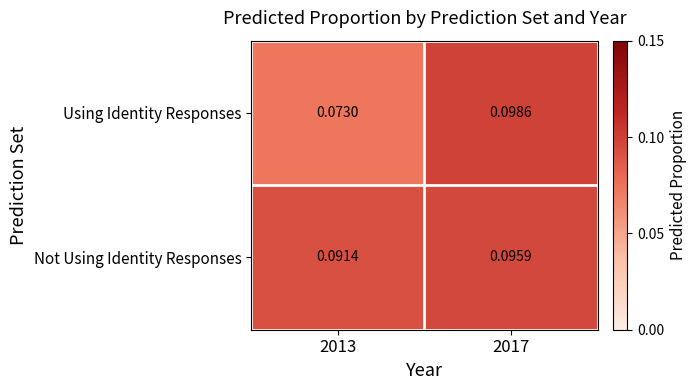

Rank the series by their average value, from highest to lowest.

Not Using Identity Responses, Using Identity Responses